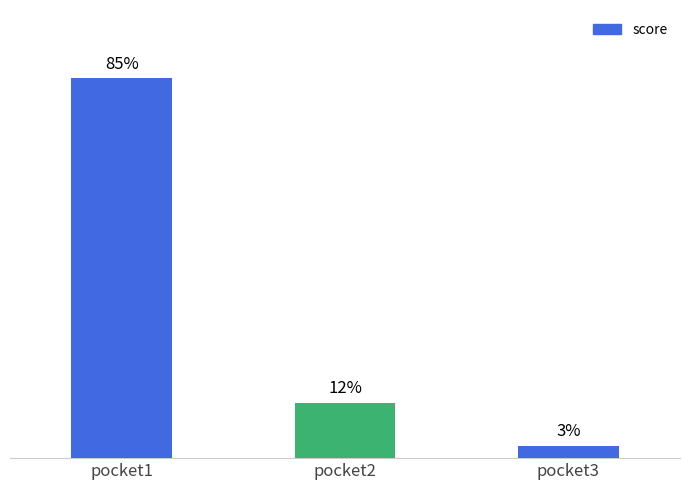

List the labels in order of value, largest first.

pocket1, pocket2, pocket3